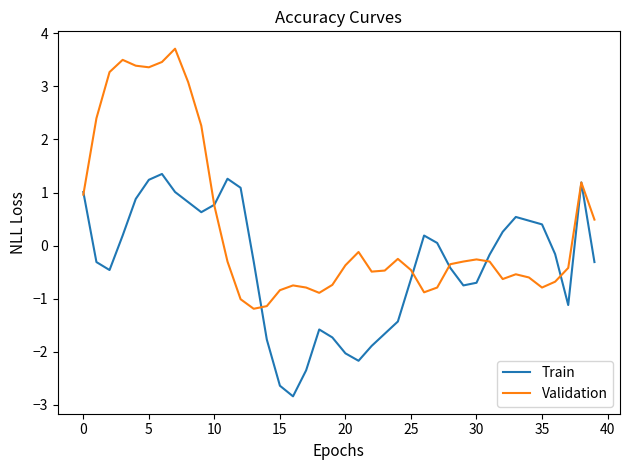

What is the minimum value shown in the chart?

-2.8